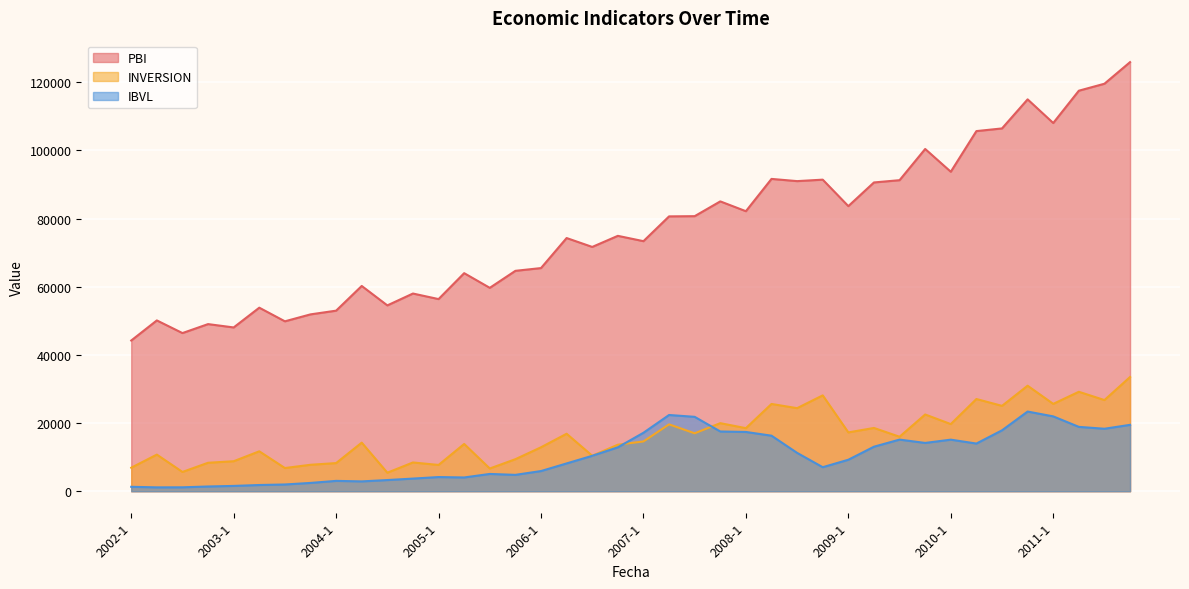

How many data points in IBVL are less than 10390?

20